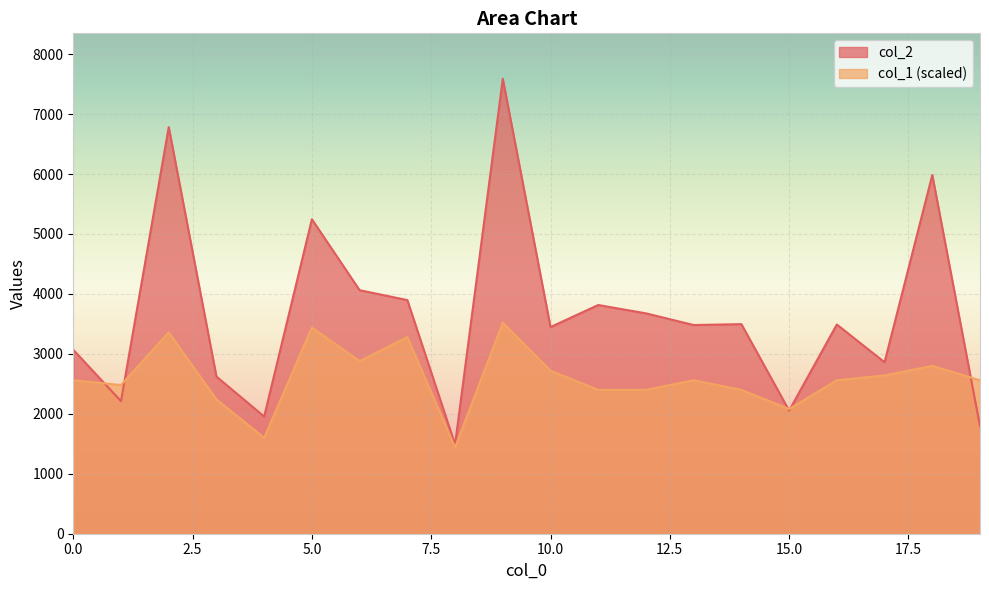

What is the value of the col_2 point at the 3rd from the left?

6783